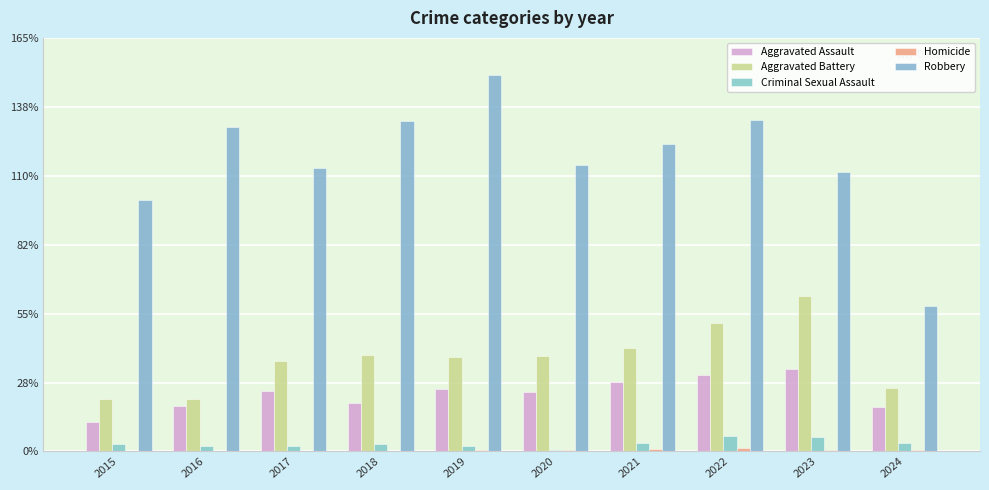

Are the bars horizontal?

No